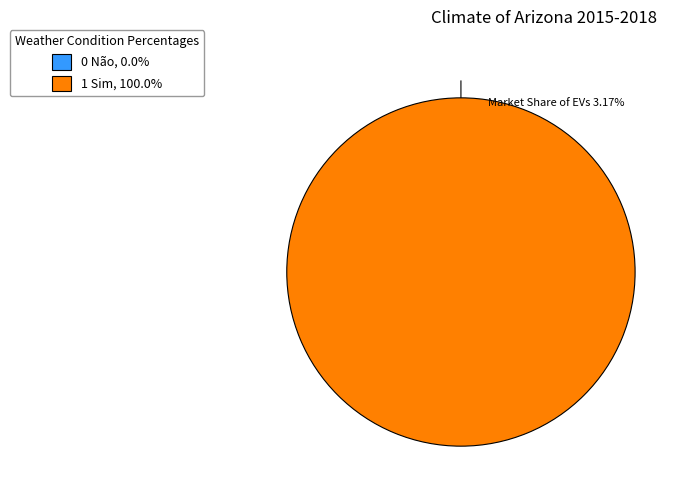

What is the majority slice?

1 Sim